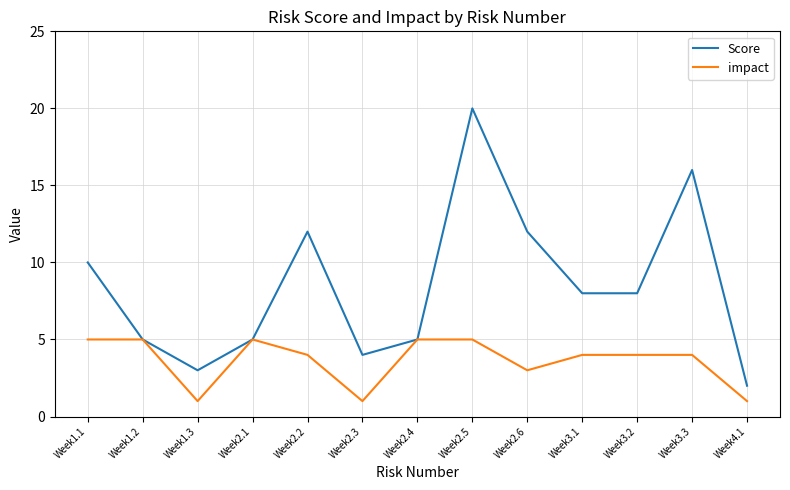

At which label is impact closest to 3?

Week2.6